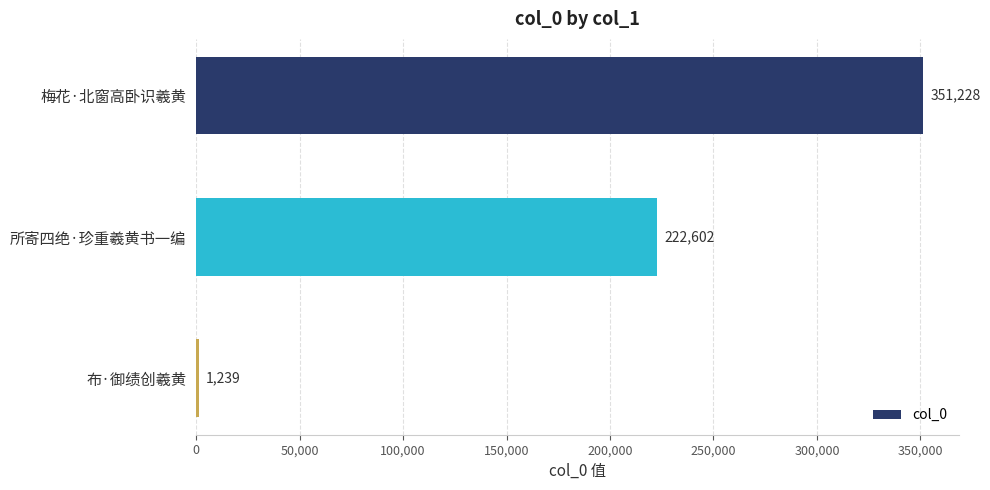

Which label corresponds to the smallest value in the chart?

布·御绩创羲黄